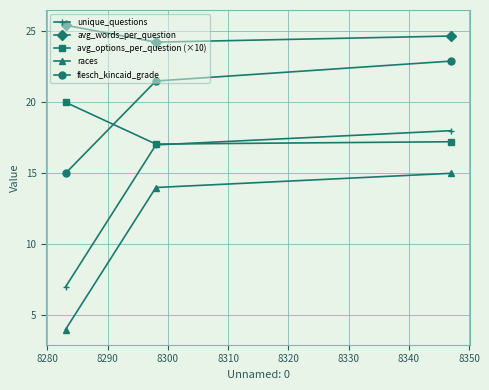

What is the minimum value shown in the chart?

4.0